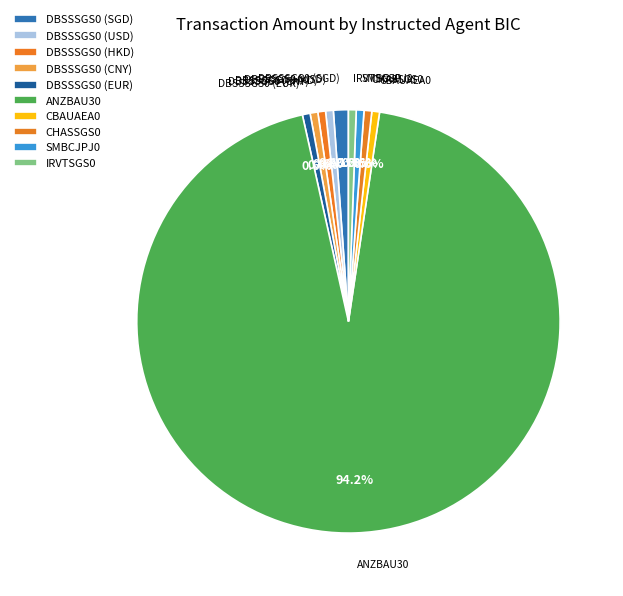

To the nearest percent, what is the combined percentage of IRVTSGS0 and CBAUAEA0?

1%